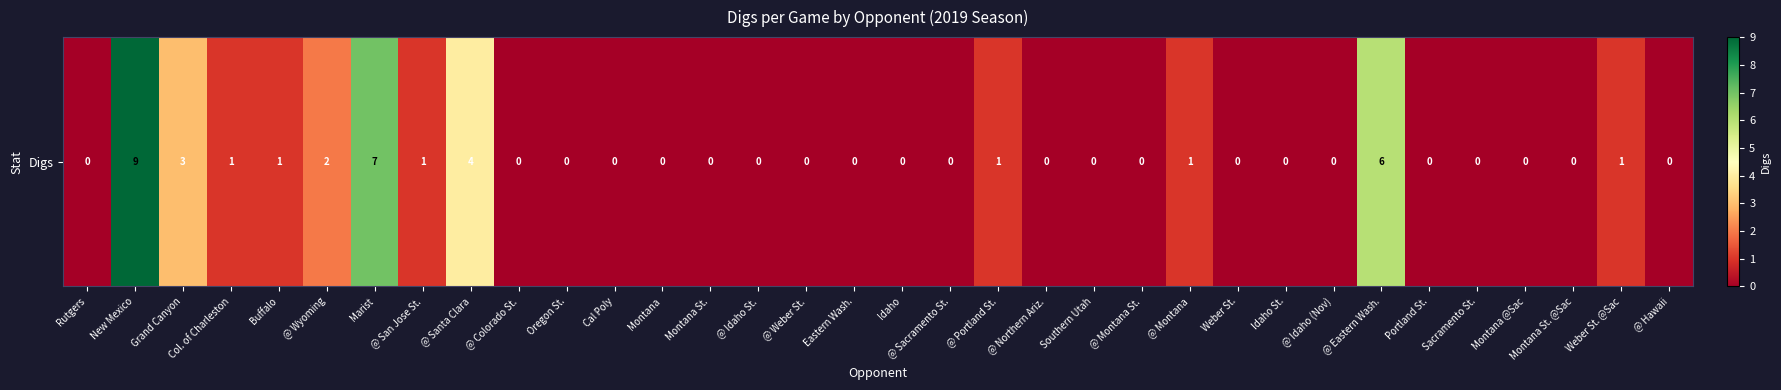

List the labels in order of value, smallest first.

Rutgers, @ Colorado St., Oregon St., Cal Poly, Montana, Montana St., @ Idaho St., @ Weber St., Eastern Wash., Idaho, @ Sacramento St., @ Northern Ariz., Southern Utah, @ Montana St., Weber St., Idaho St., @ Idaho (Nov), Portland St., Sacramento St., Montana @Sac, Montana St. @Sac, @ Hawaii, Col. of Charleston, Buffalo, @ San Jose St., @ Portland St., @ Montana, Weber St. @Sac, @ Wyoming, Grand Canyon, @ Santa Clara, @ Eastern Wash., Marist, New Mexico